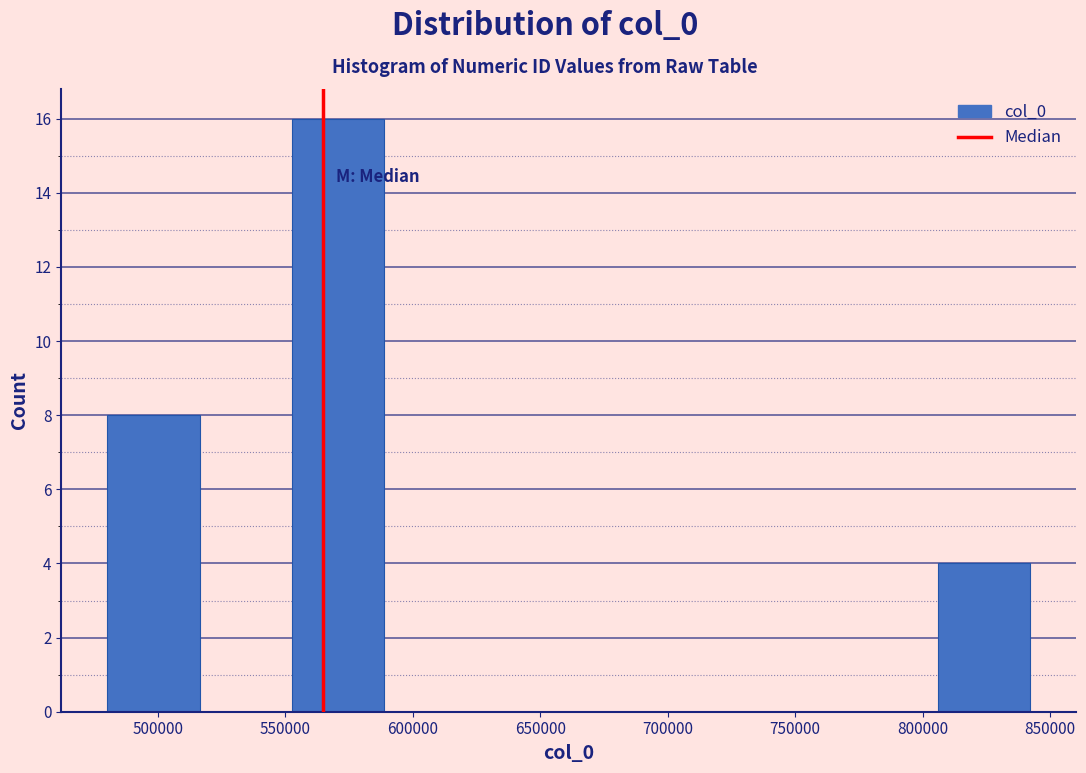

Reading left to right, transcribe this chart: for each bar, give the range it covers on the x-axis and its height. Neither the bar edges nor the heights are printed on the chart, so give them approximately, as read against the axes.

480000 to 515000: 8
515000 to 555000: 0
555000 to 590000: 16
590000 to 625000: 0
625000 to 660000: 0
660000 to 695000: 0
695000 to 735000: 0
735000 to 770000: 0
770000 to 805000: 0
805000 to 840000: 4